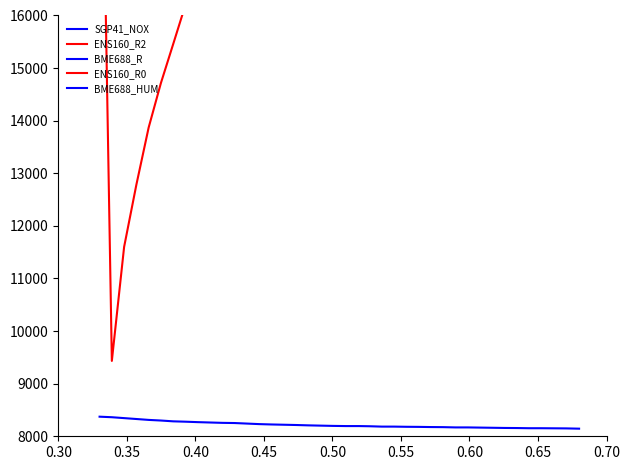

What is the difference between the maximum and minimum values in the ENS160_R2 series?

13371.0